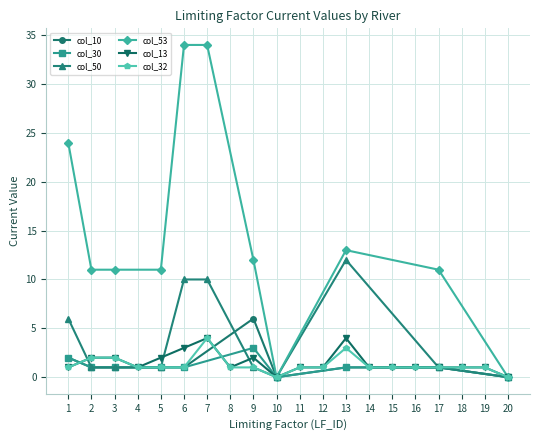

List the labels in order of col_30 value, largest first.

9, 1, 2, 3, 5, 6, 13, 17, 10, 20, 4, 7, 8, 11, 12, 14, 15, 16, 18, 19